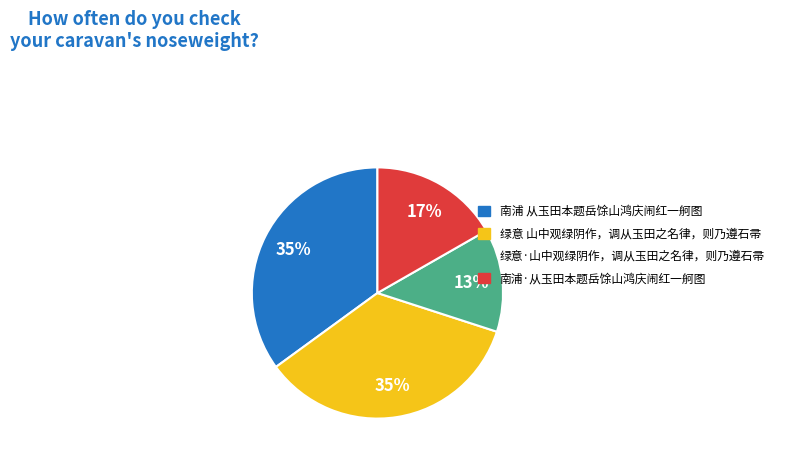

Is the sum of 绿意·山中观绿阴作，调从玉田之名律，则乃遵石帚 and 南浦 从玉田本题岳馀山鸿庆闹红一舸图 greater than half?

No